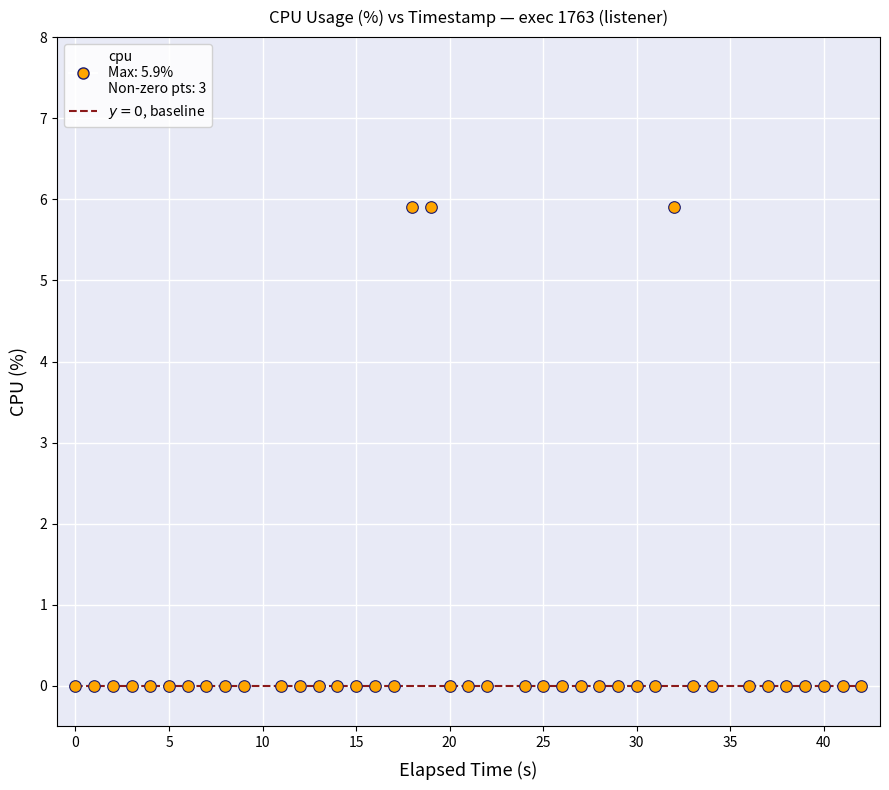

What is the range of X values (max minus min)?

42.0